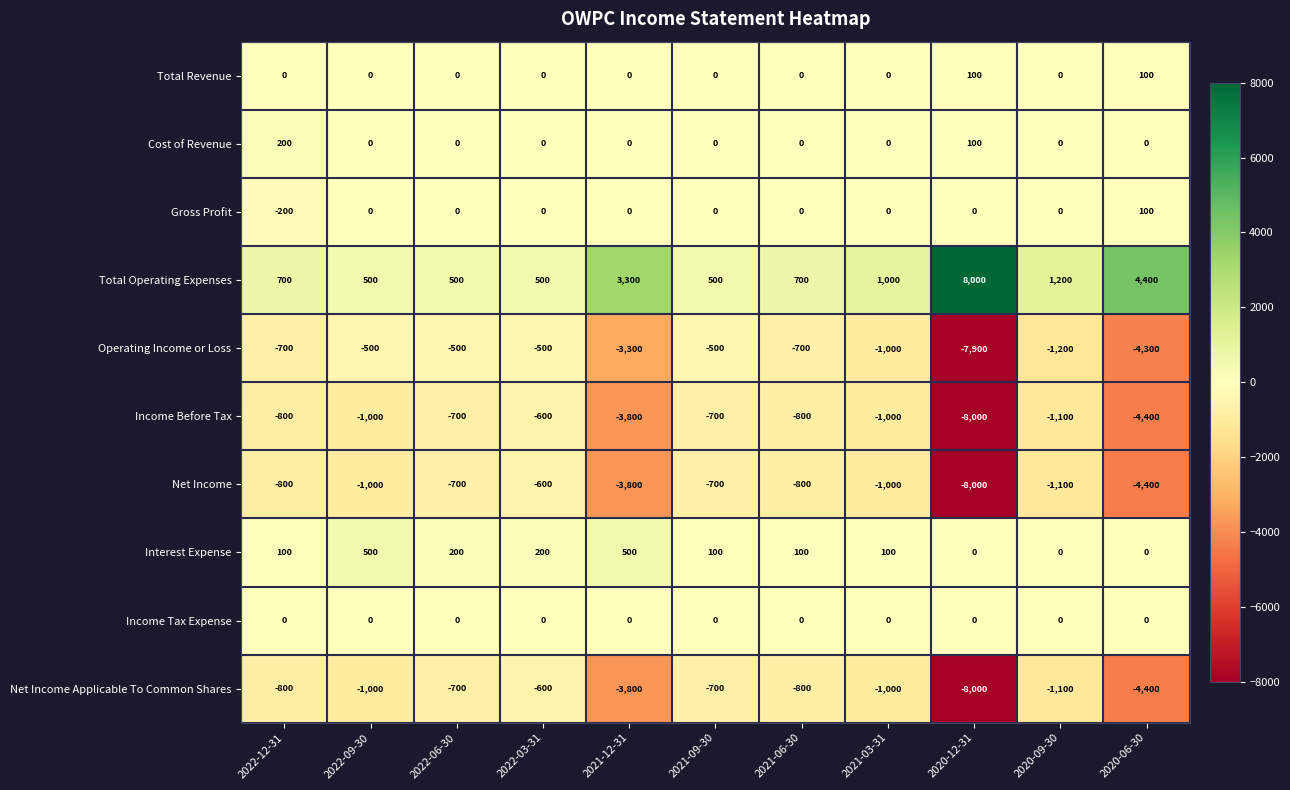

Count the number of categories in the chart.

11